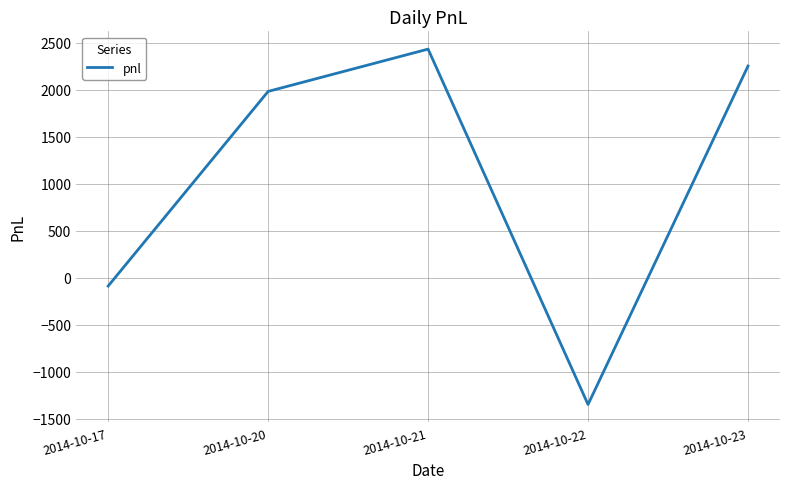

The value at 2014-10-21 is 2430. True or false?

True